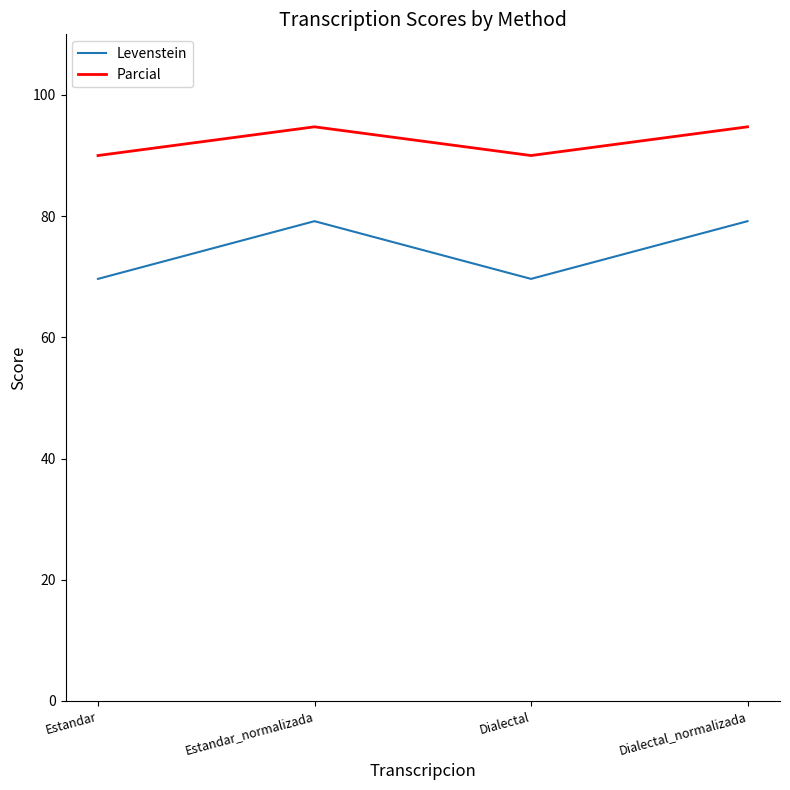

Is it true that Parcial equals 162.9 at Dialectal_normalizada?

False